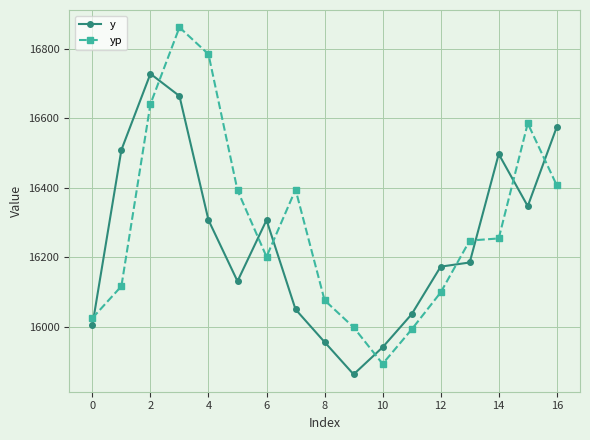

Which series has the largest range (max minus min)?

yp